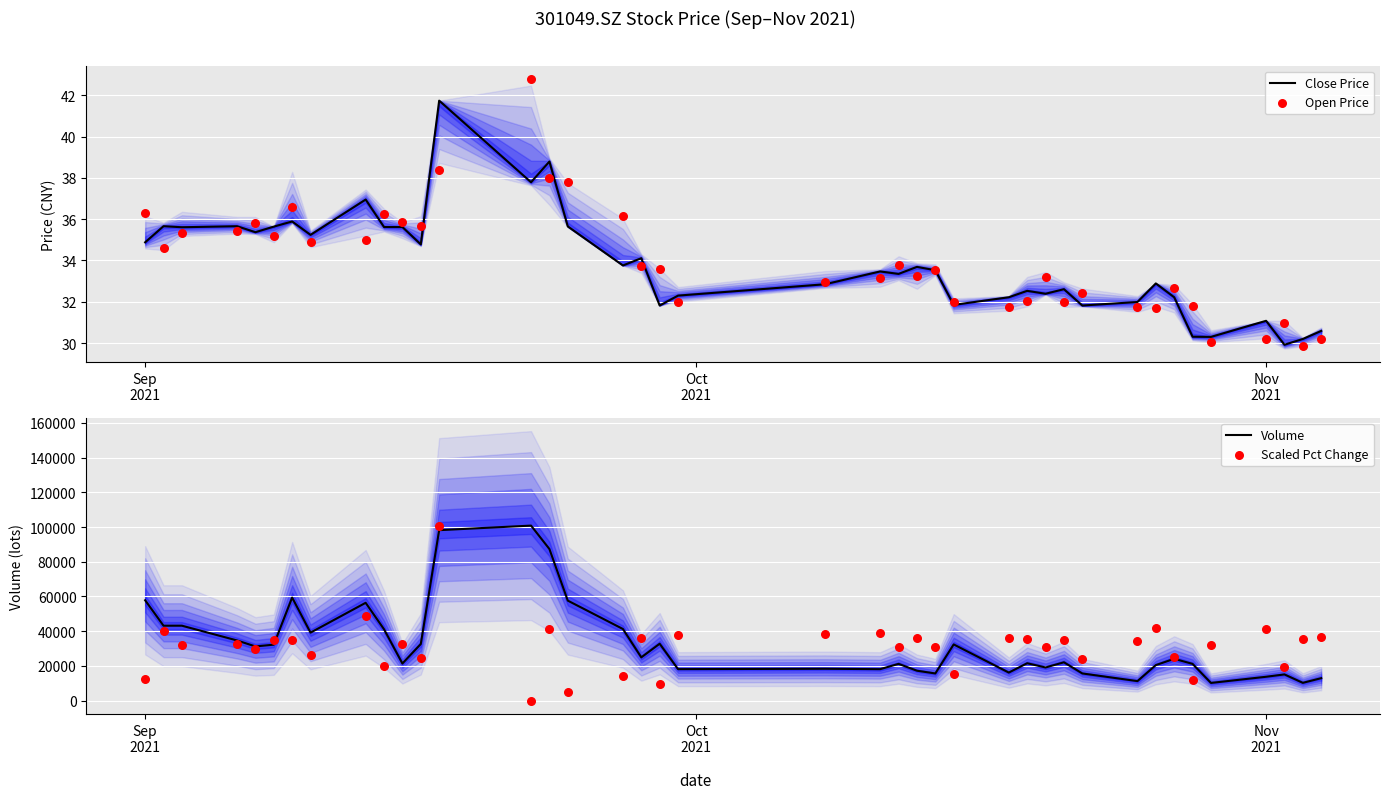

What are all the series names shown in the legend?

Close Price, Open Price, Volume, Scaled Pct Change